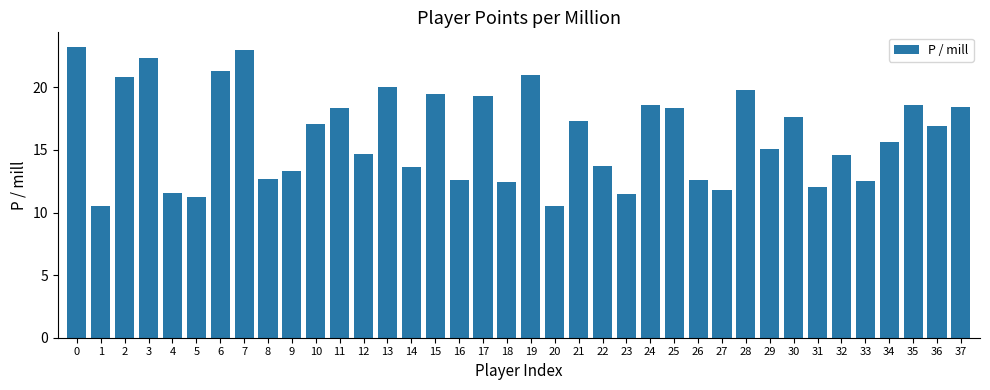

What is the sum of the values at 37 and 4?

29.9